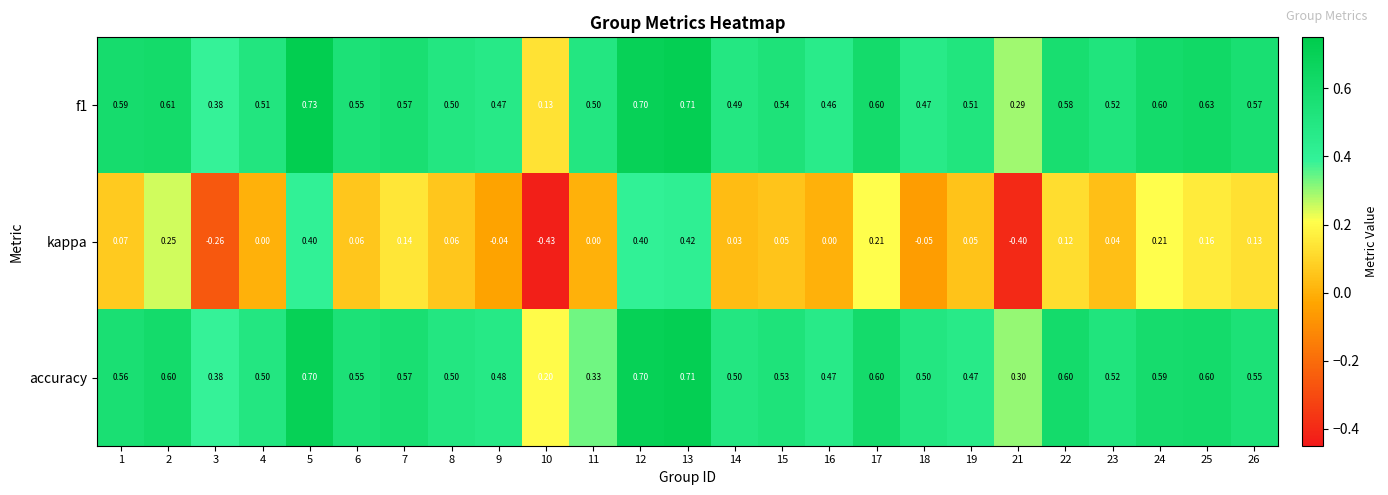

Is the value of kappa at 3 greater than the value of accuracy at 24?

No